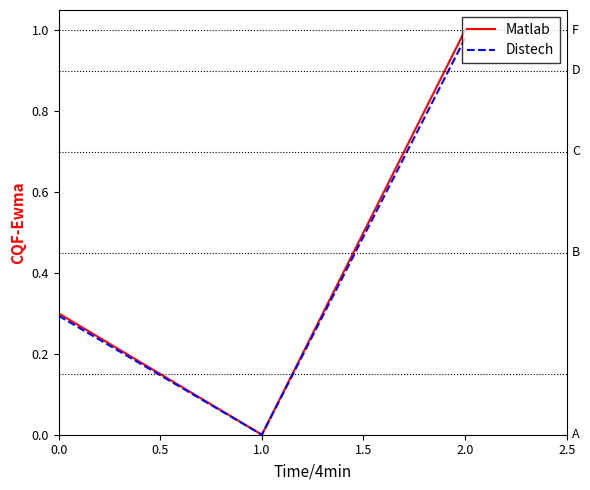

List the series in order of their peak value, highest first.

Matlab, Distech